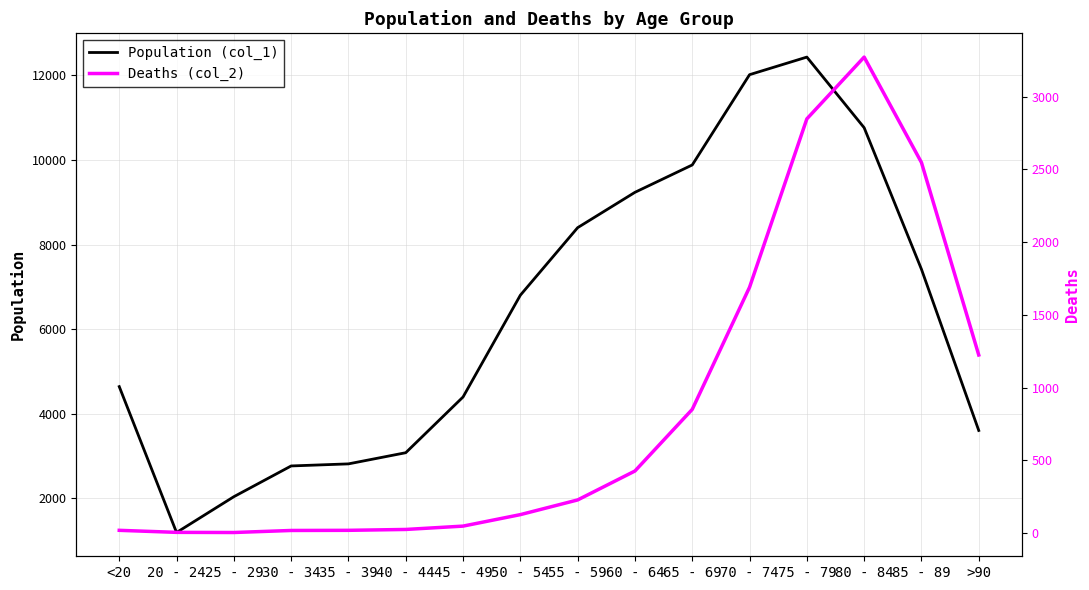

What position from the right is 25 - 29?

14